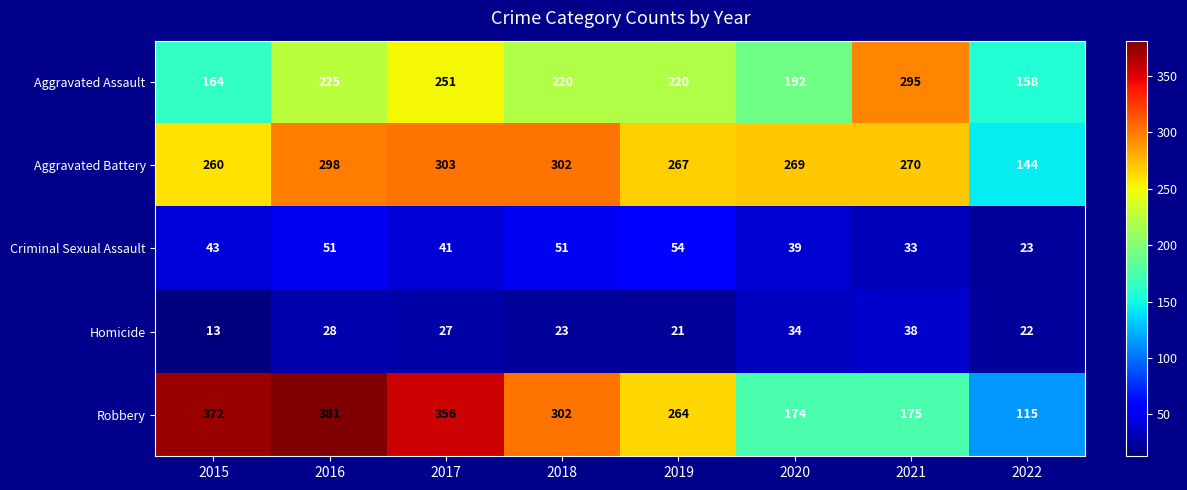

True or false: Homicide has a value of 41 at 2018.

False